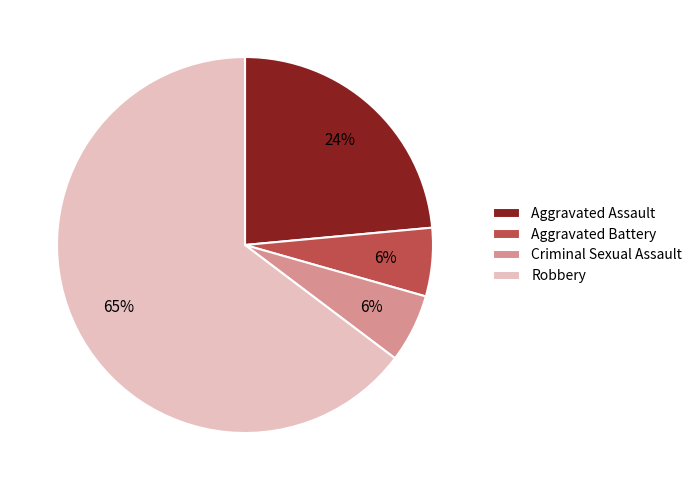

How many segments does this pie chart have?

4